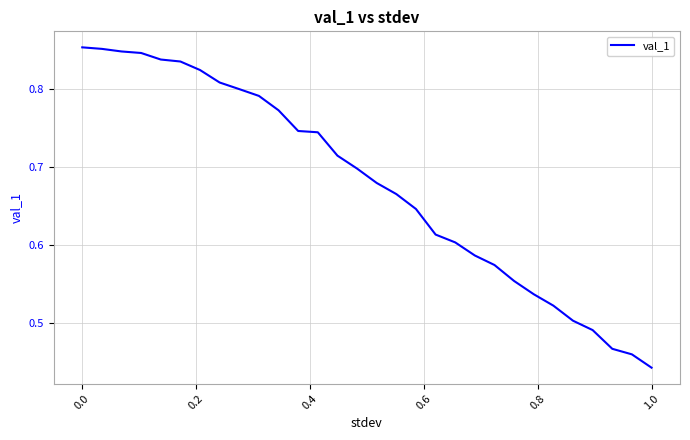

Reading right to left, transcribe all the data shown in this chart.

0.4	0.5	0.5	0.5	0.5	0.5	0.5	0.6	0.6	0.6	0.6	0.6	0.6	0.7	0.7	0.7	0.7	0.7	0.7	0.8	0.8	0.8	0.8	0.8	0.8	0.8	0.8	0.8	0.9	0.9